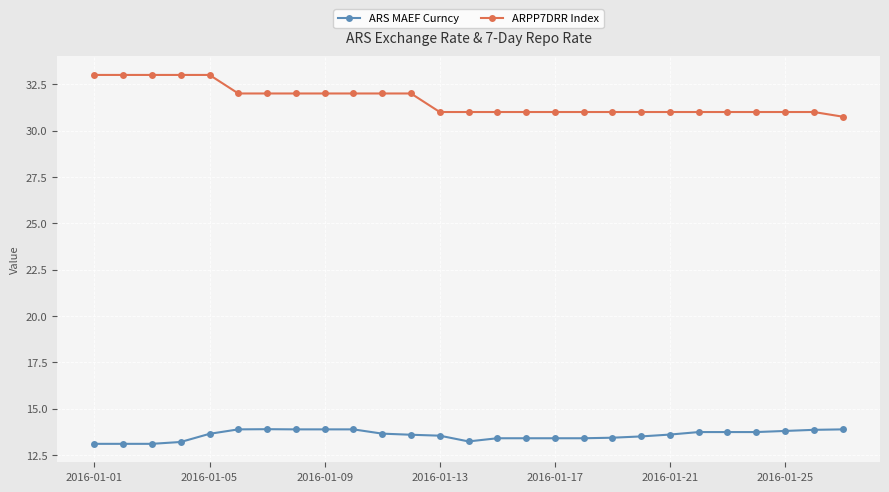

What is the value of the ARS MAEF Curncy point at the 13th from the left?

13.5